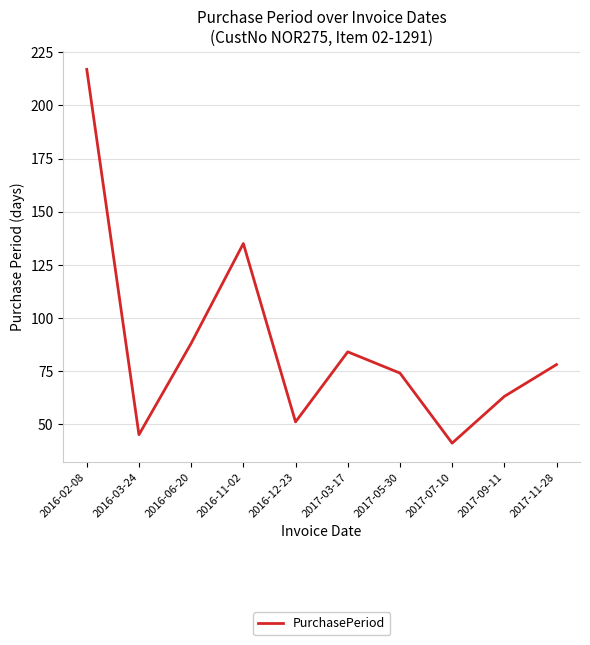

Where is the first local maximum?

2016-11-02